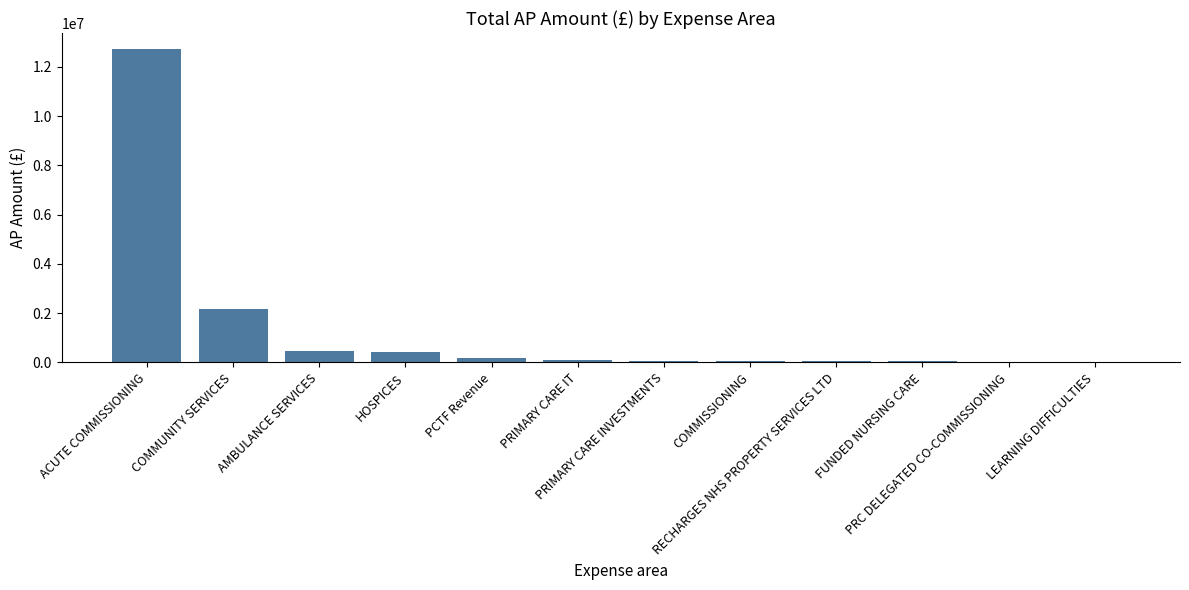

Are the bars horizontal?

No